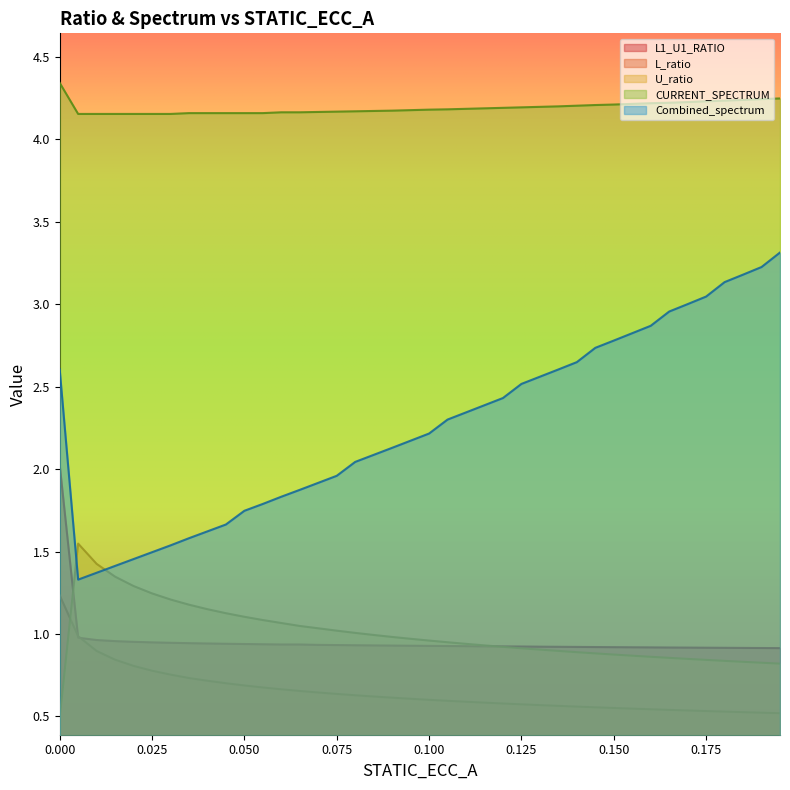

What are all the series names shown in the legend?

L1_U1_RATIO, L_ratio, U_ratio, CURRENT_SPECTRUM, Combined_spectrum